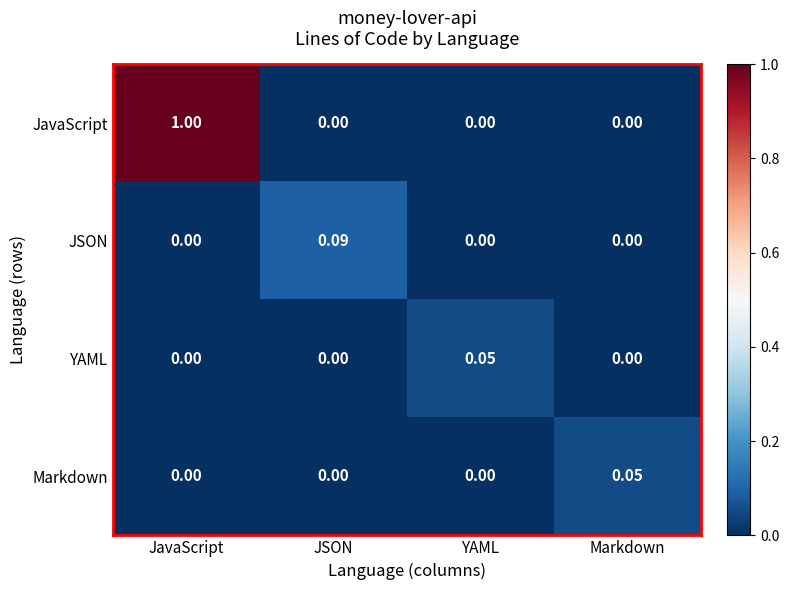

At how many categories does at least one series exceed 0?

4